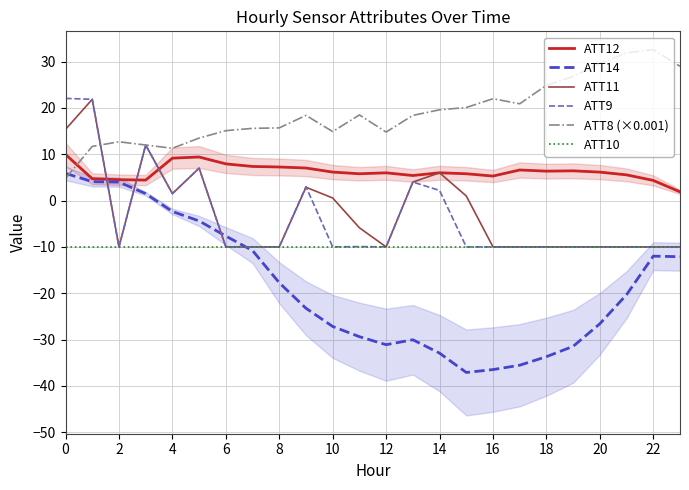

Which series ends up on top after the final intersection of ATT14 and ATT8 (×0.001)?

ATT8 (×0.001)